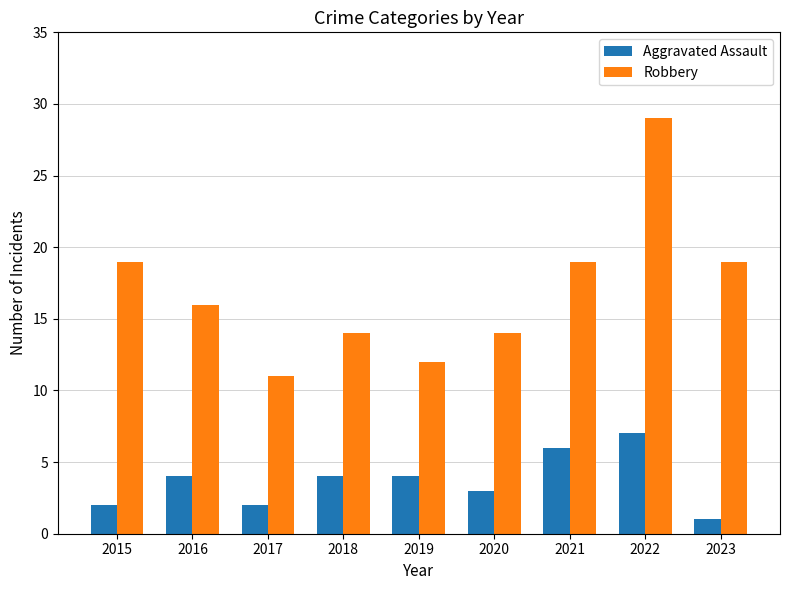

Reading left to right, list all the values displayed in this chart.

Aggravated Assault: 2015=2	2016=4	2017=2	2018=4	2019=4	2020=3	2021=6	2022=7	2023=1
Robbery: 2015=19	2016=16	2017=11	2018=14	2019=12	2020=14	2021=19	2022=29	2023=19